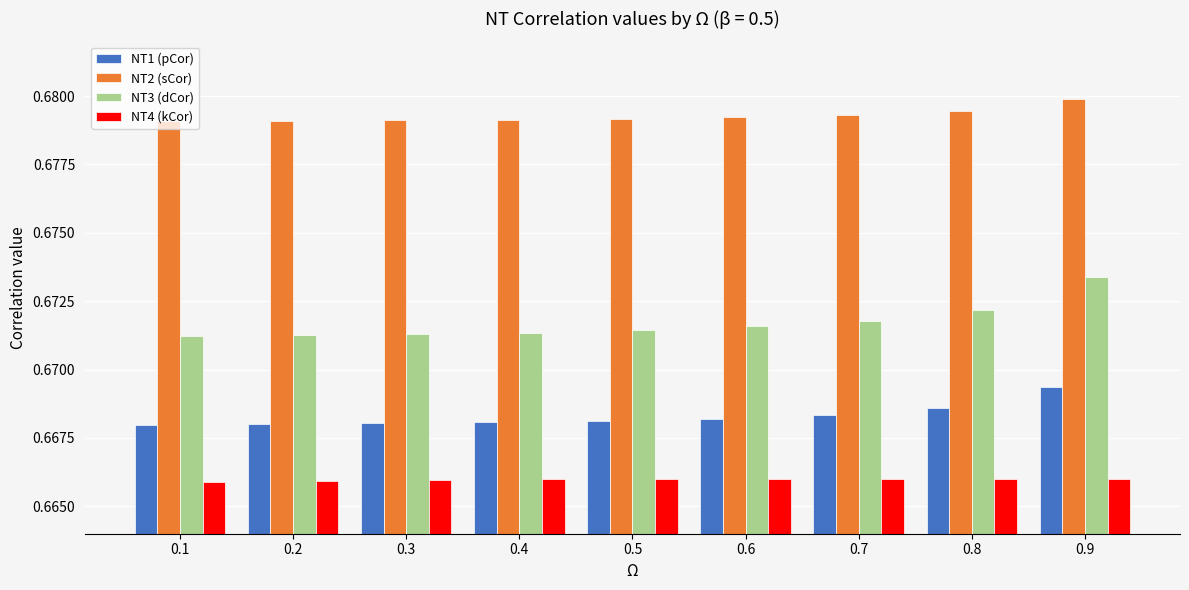

Rank the series by their maximum value, from lowest to highest.

NT4 (kCor), NT1 (pCor), NT3 (dCor), NT2 (sCor)